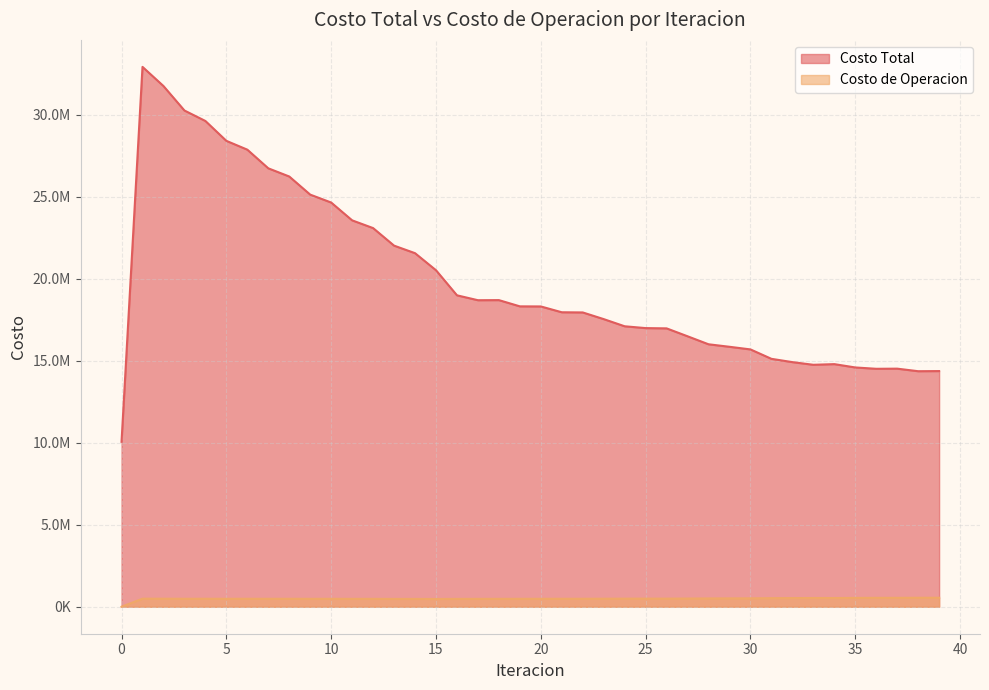

Reading left to right, list all the values displayed in this chart.

Costo Total: 10053803.1	32910677.8	31742645.9	30251524.0	29613312.6	28401560.1	27864358.4	26727216.8	26227859.3	25123121.3	24641360.9	23554799.4	23083197.8	22013220.9	21553767.9	20513241.6	18984894.7	18685978.1	18692104.4	18311665.2	18306317.7	17951498.6	17940725.5	17533997.9	17097057.7	16986003.5	16969577.2	16487331.9	15999891.0	15847088.5	15686784.1	15112743.3	14911993.1	14749689.1	14790099.1	14586945.7	14505462.6	14513761.6	14358048.8	14366328.4
Costo de Operacion: 0.0	489986.0	488196.3	484855.1	485589.6	483456.4	484913.4	482725.5	483925.6	481408.4	482196.7	479245.9	479549.0	476120.1	475946.1	472083.7	477449.4	479076.7	480099.9	481866.1	482623.4	484861.5	485447.6	488089.5	491662.9	492852.8	493096.1	498239.9	504701.1	508113.7	510741.3	521434.1	526748.3	531372.6	530566.2	537389.2	541329.0	541824.1	546450.7	546767.4